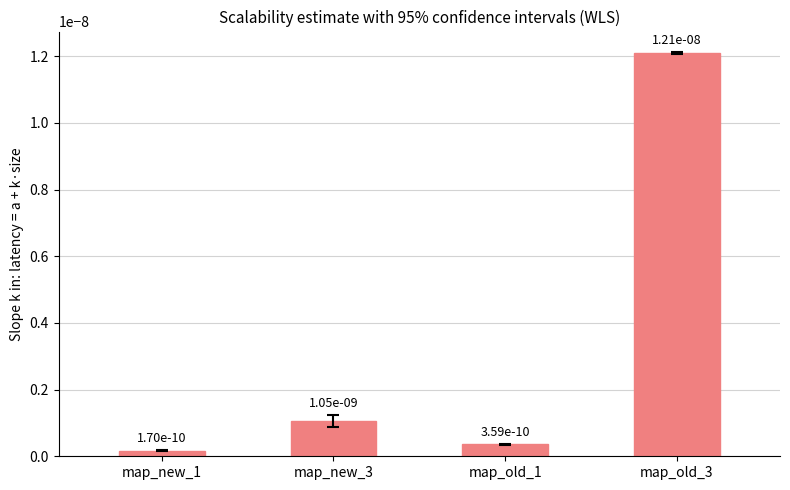

What is the label of the 4th bar from the left?

map_old_3